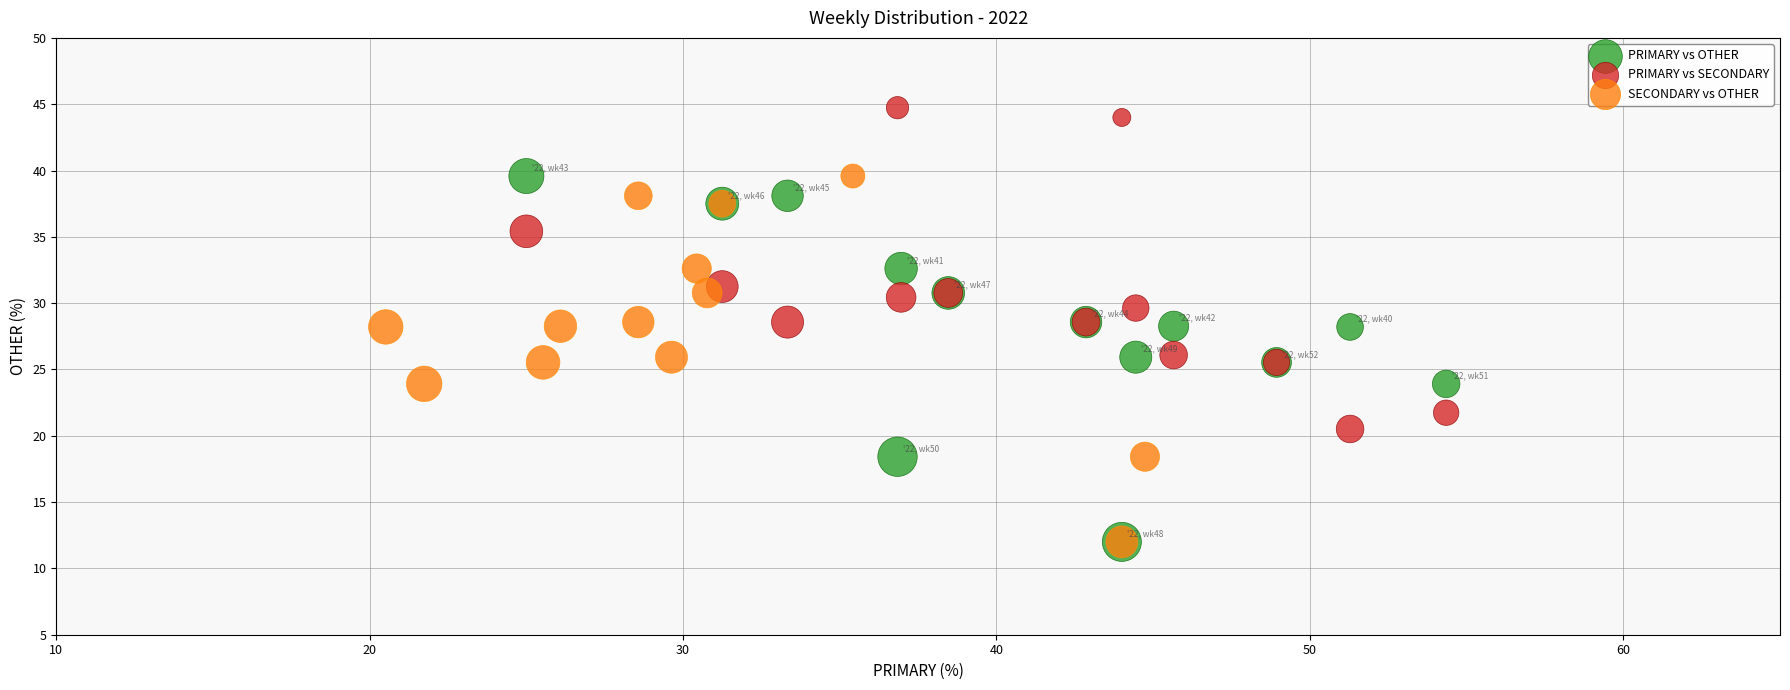

Which series reaches the maximum Y coordinate?

PRIMARY vs SECONDARY